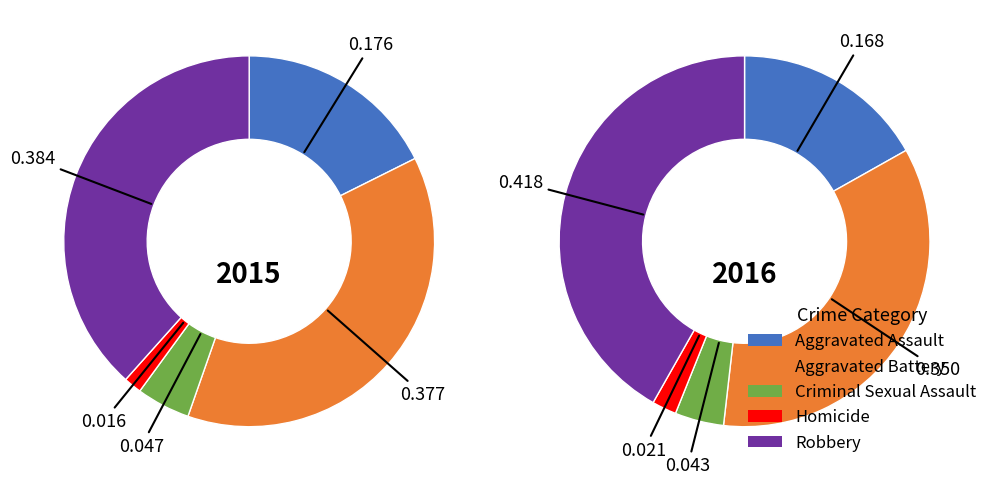

What percentage is the 3 slice, to the nearest percent?

2%